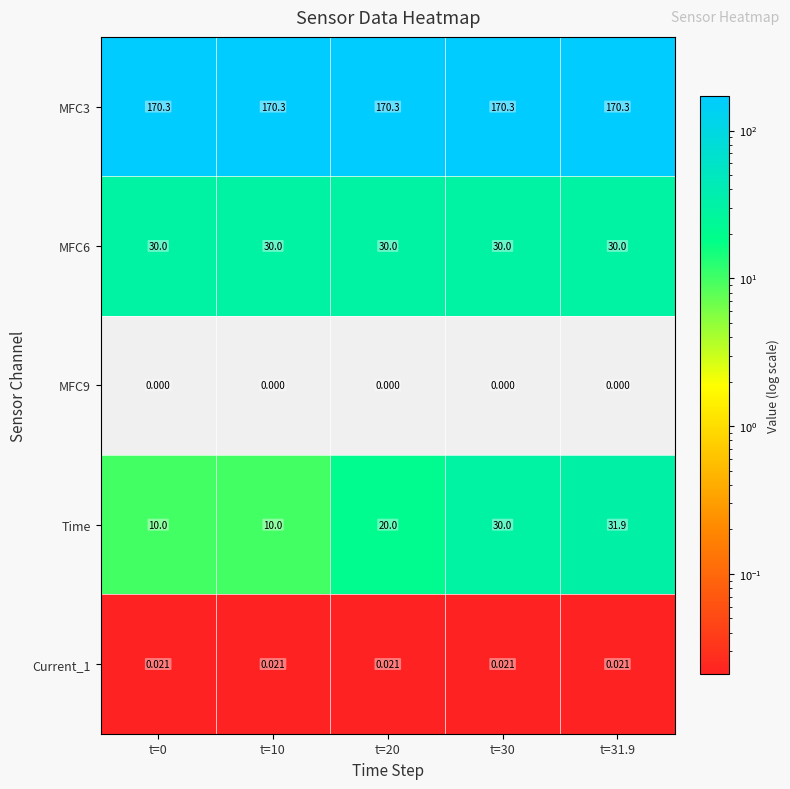

Which series has the largest total across all categories?

MFC3